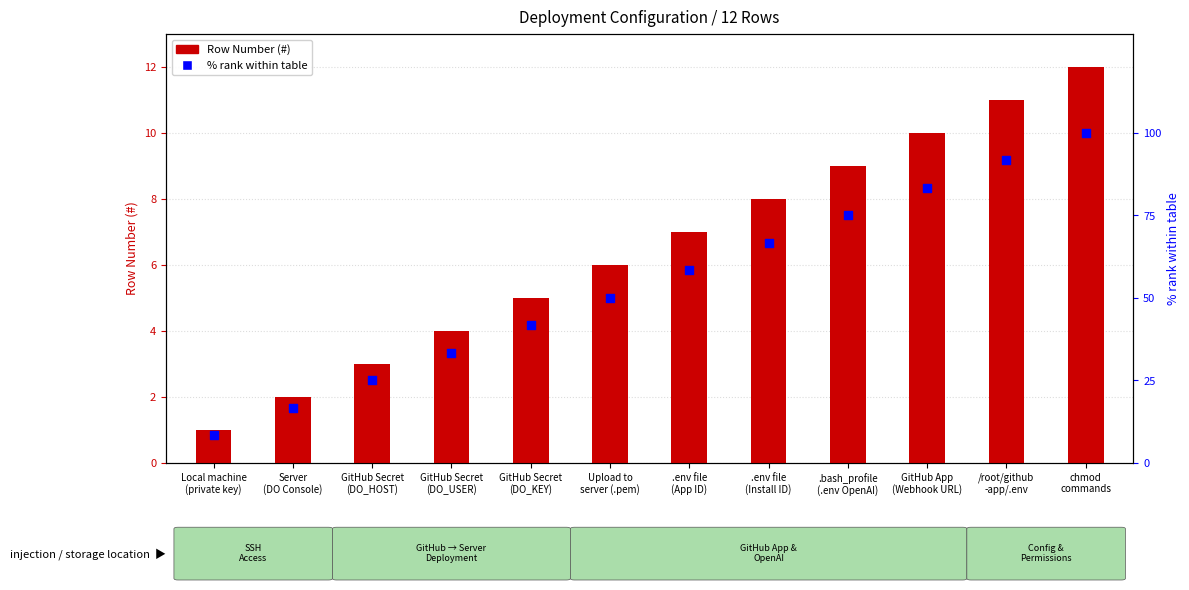

Which series has the widest spread of Y values?

% rank within table